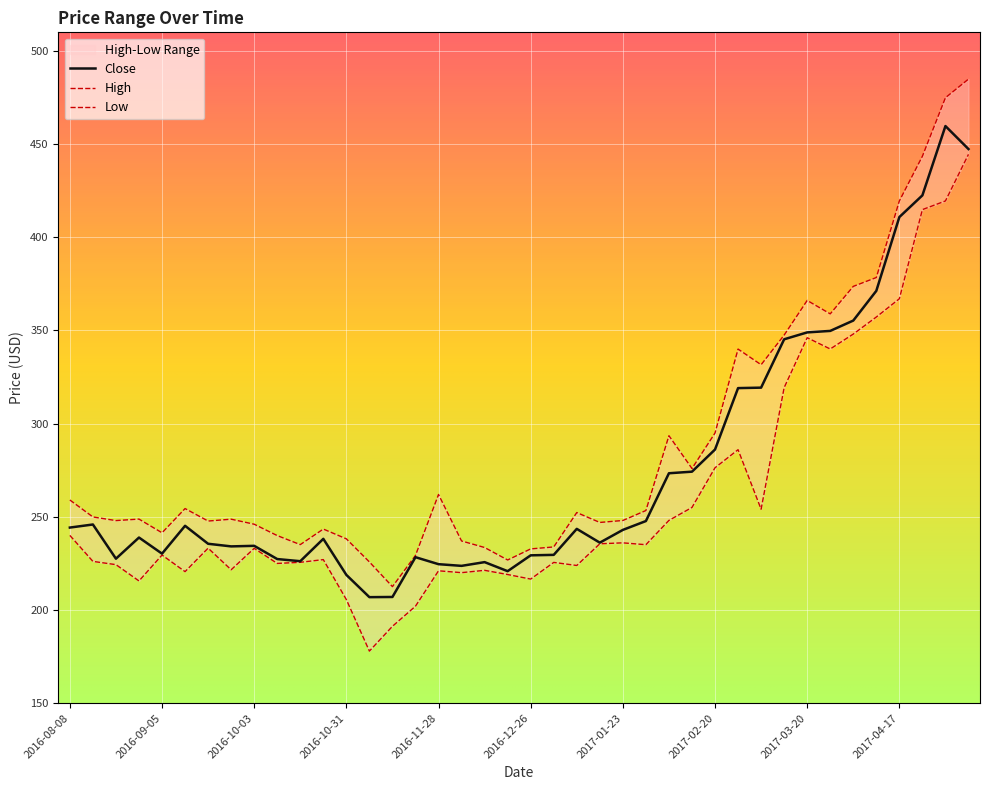

Where is High nearest to the value 348?

2017-03-13